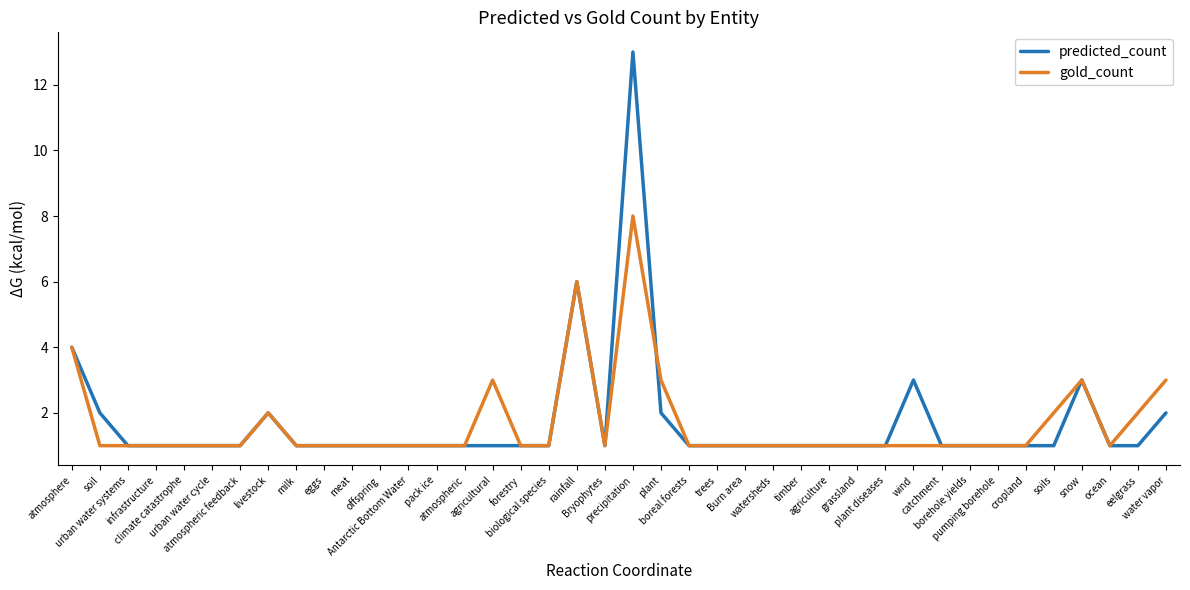

What is the sum of the gold_count values at offspring and borehole yields?

2